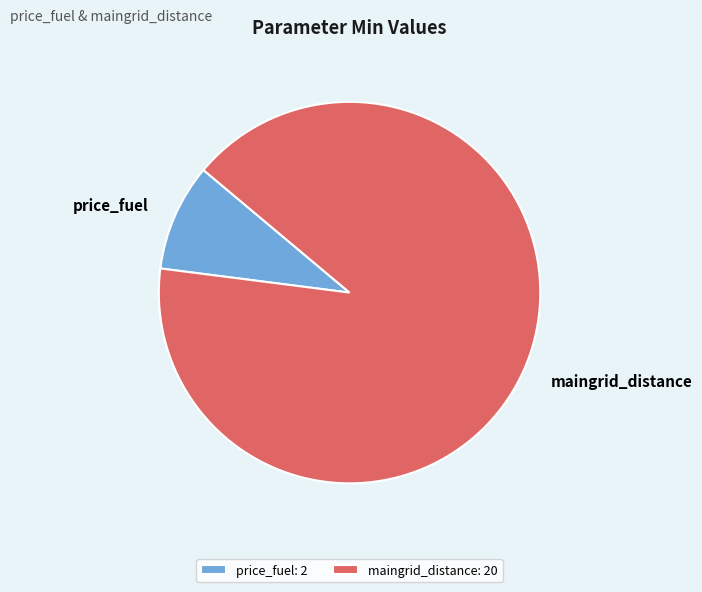

Does maingrid_distance represent more than half of the total?

Yes